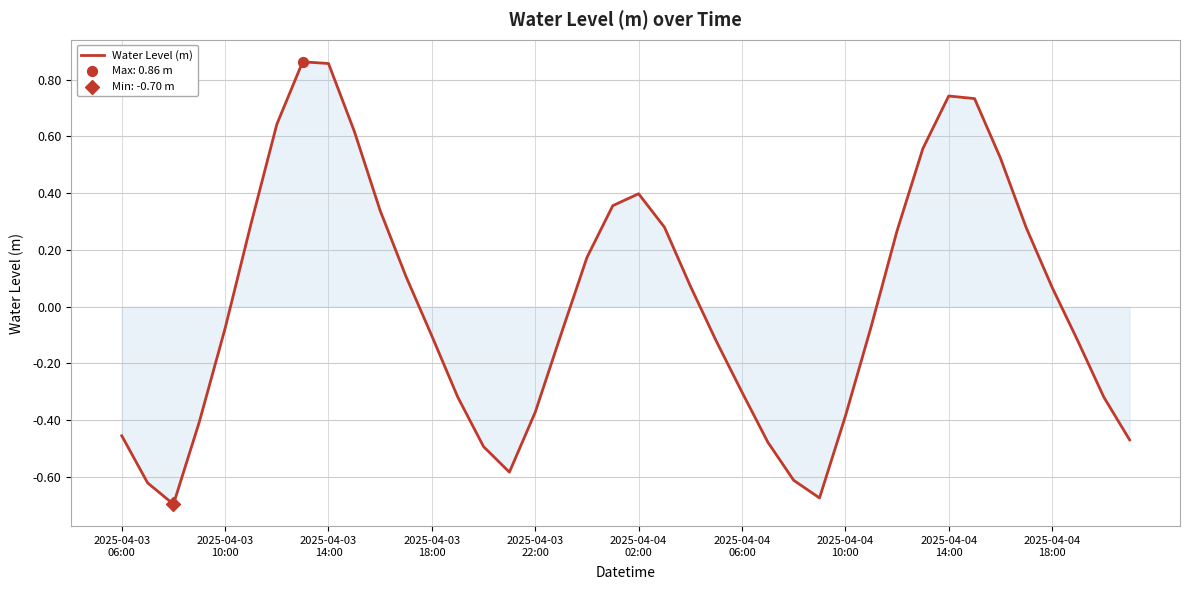

Is this an area chart (filled region under the line)?

Yes